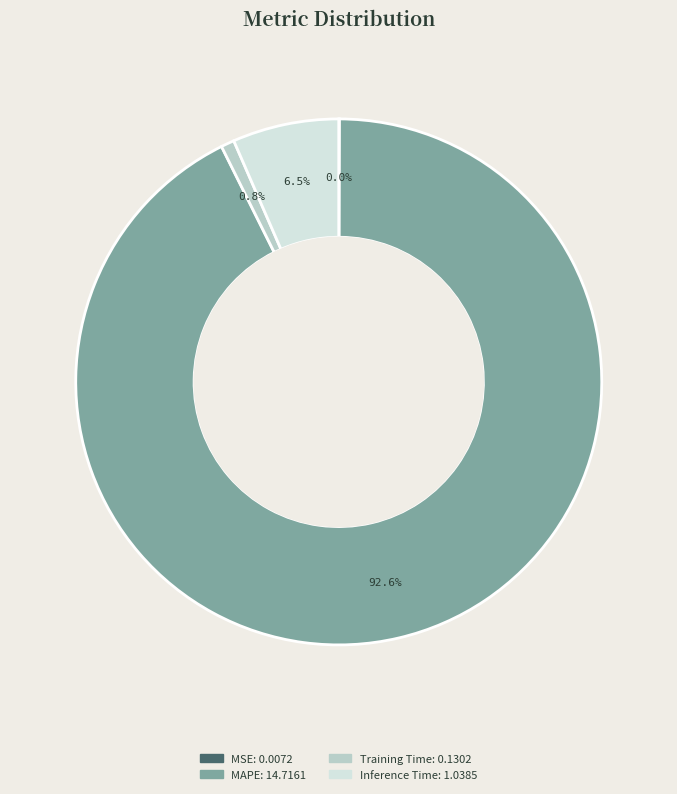

What percentage is NOT represented by Training Time?

99.2%